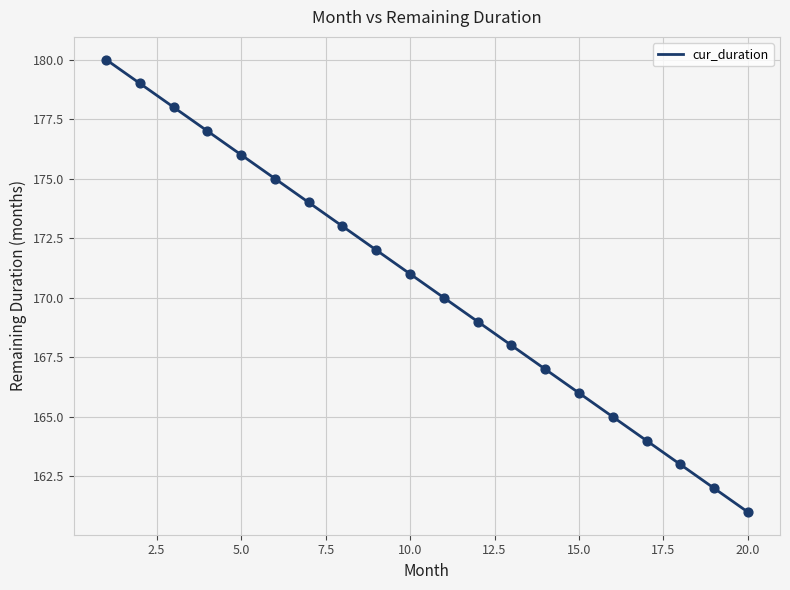

What is the difference between the maximum and minimum values?

19